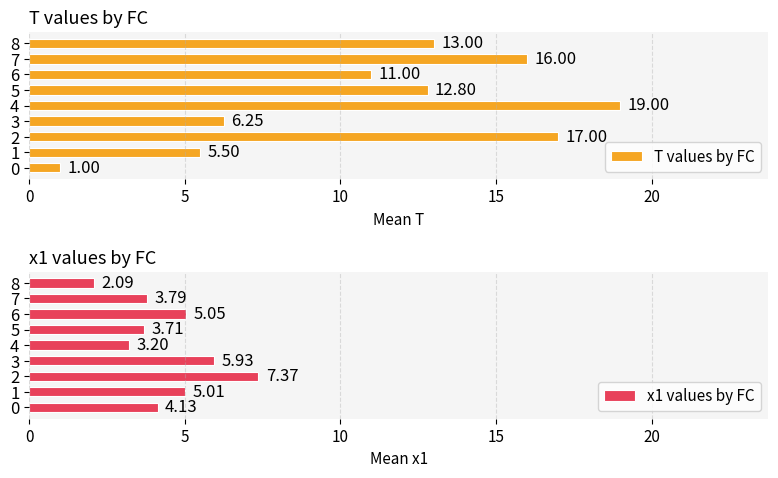

Count the number of data series in this chart.

2